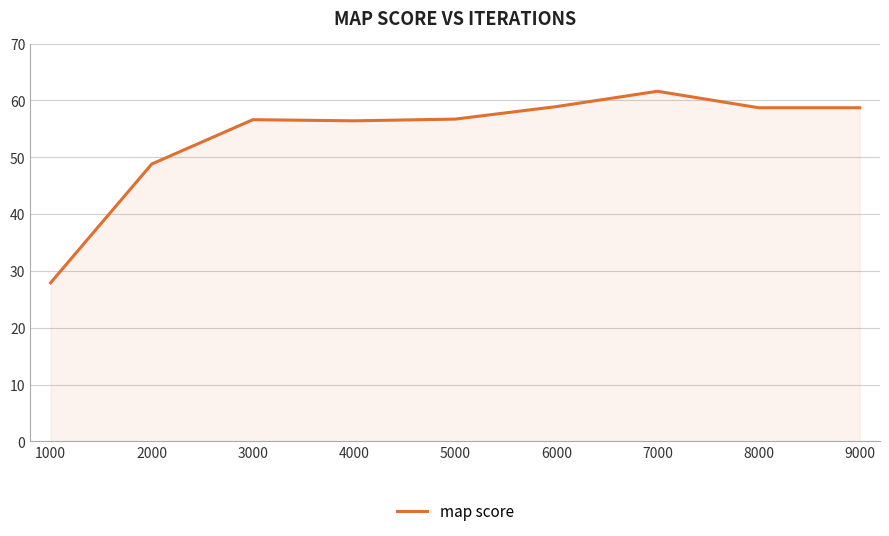

What is the difference between the values at 7000 and 6000?

2.7